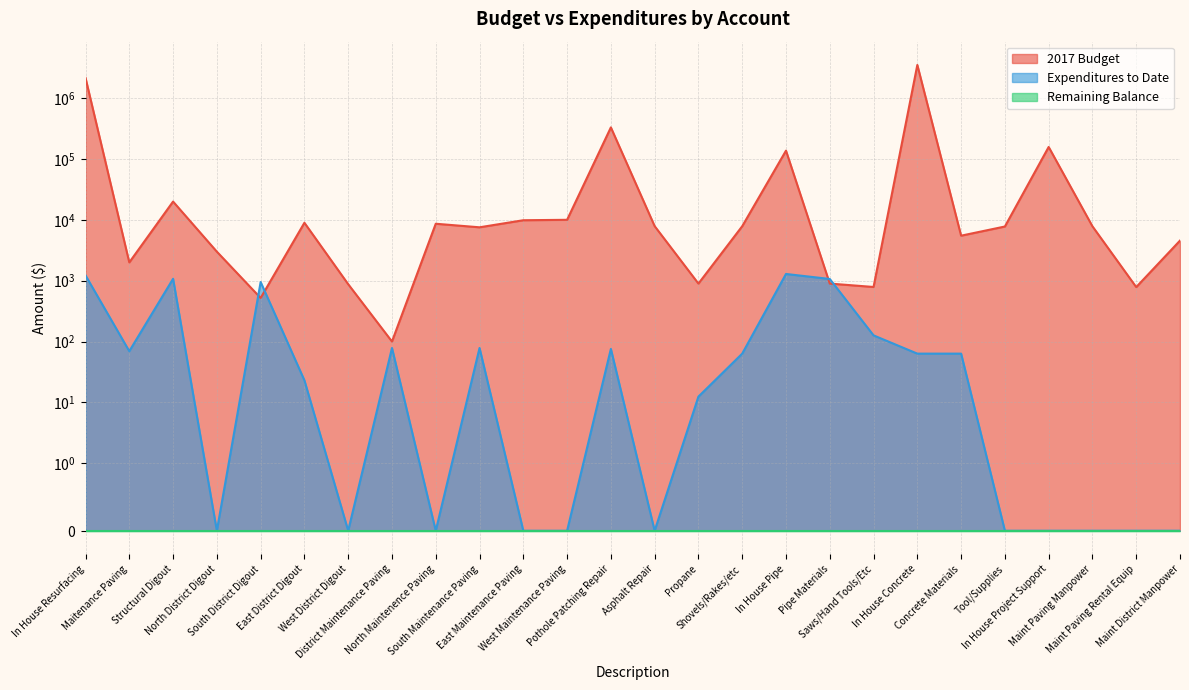

What is the label of the 4th point from the left?

North District Digout